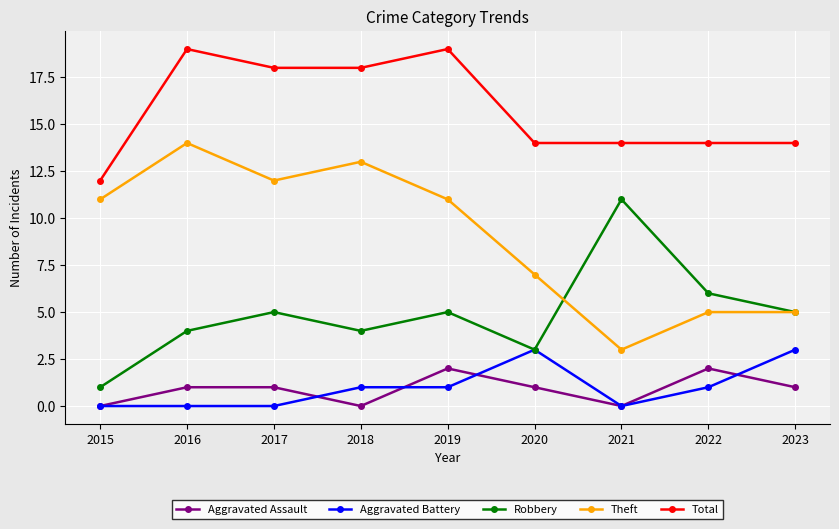

What is the sum of all Theft values?

81